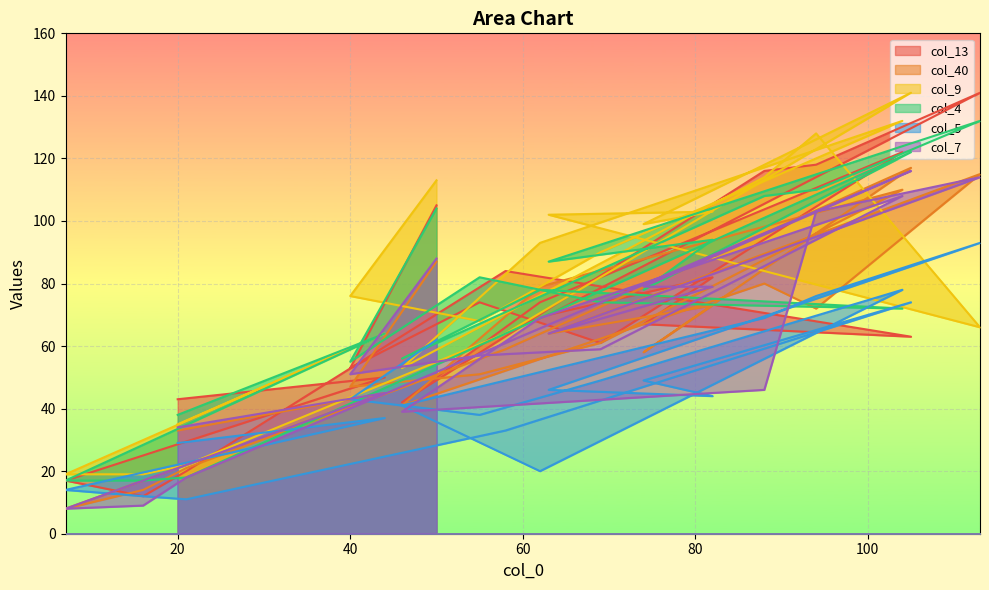

Which has a higher value, 63 or 40?

63